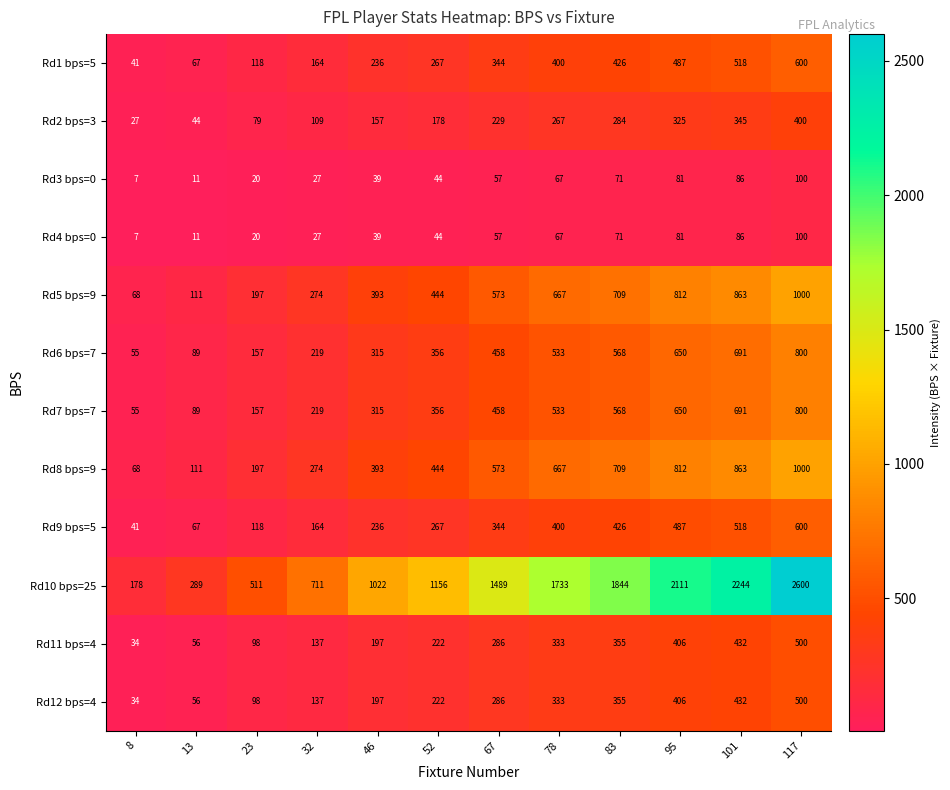

Is it true that Rd5 bps=9 equals 393 at 46?

True